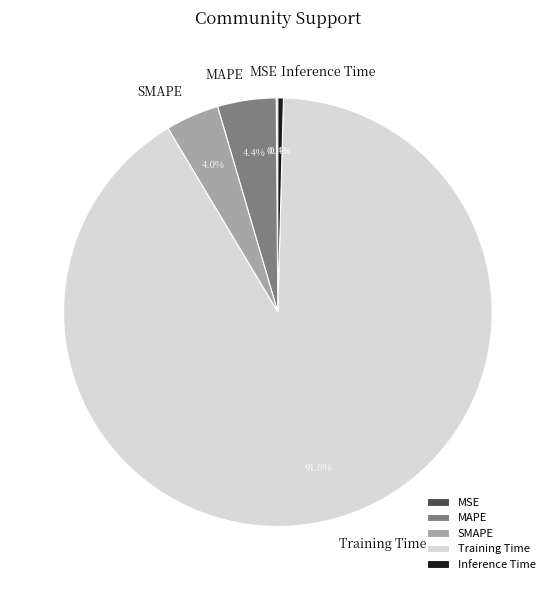

To the nearest percent, what is the combined percentage of Inference Time and MAPE?

5%